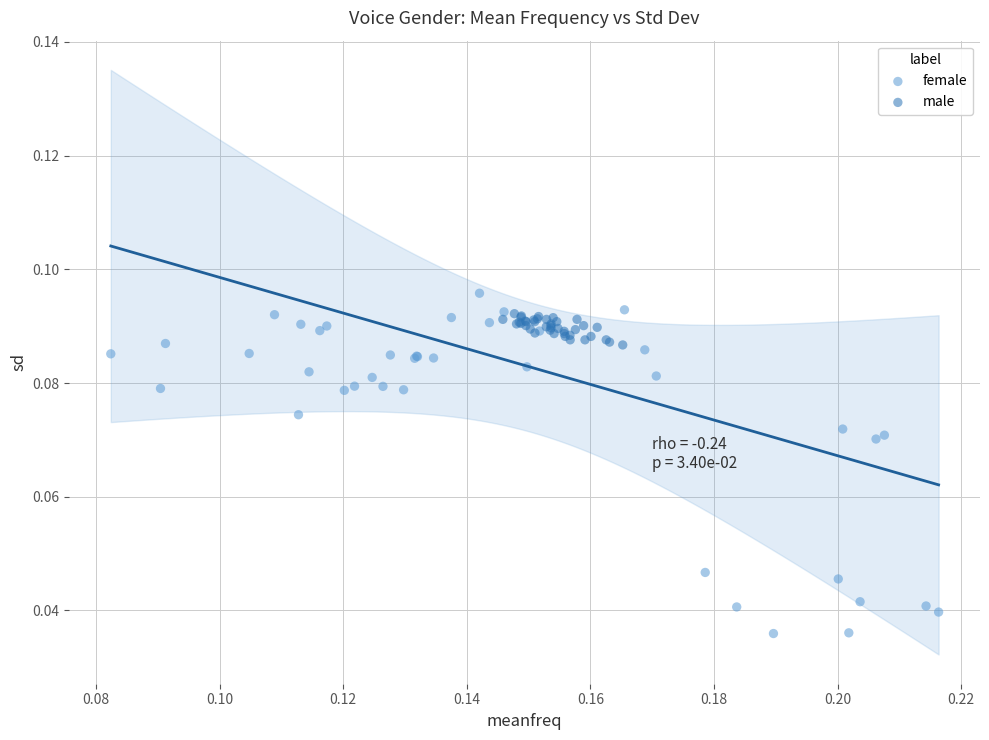

What are all the series names shown in the legend?

female, male